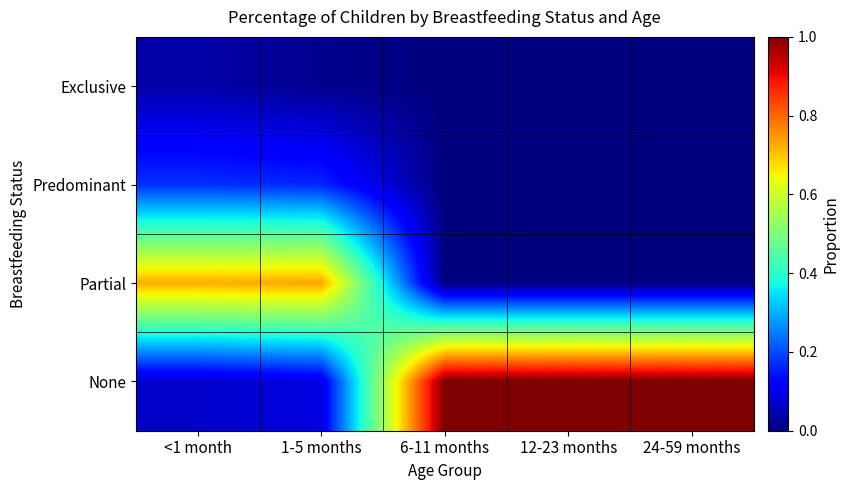

Which series has the largest total across all categories?

None